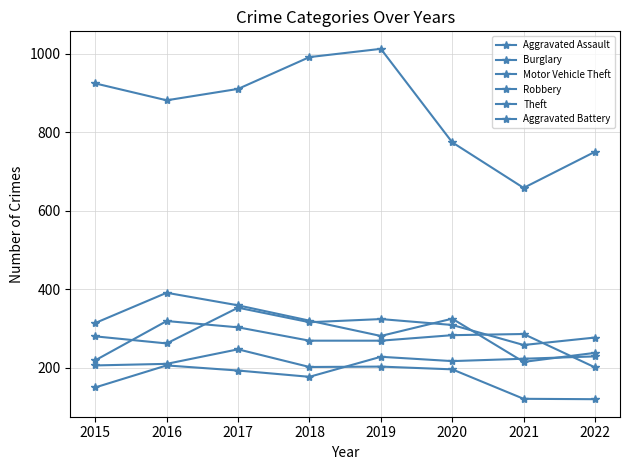

Which series has the widest spread of values?

Theft